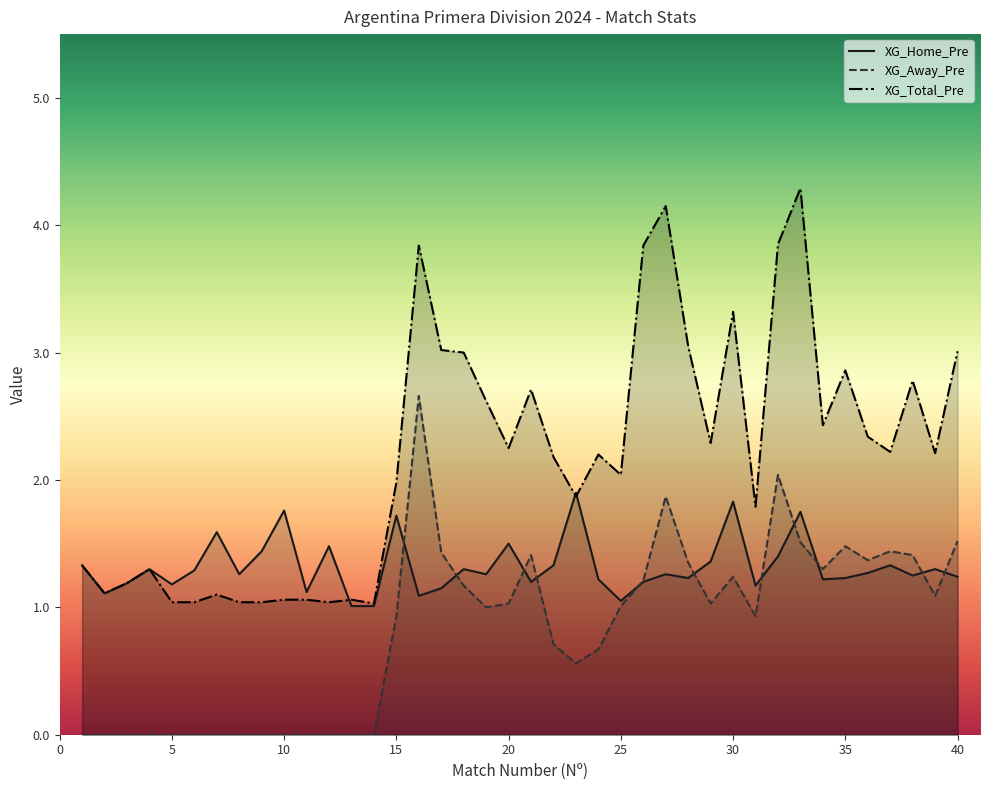

List the labels in order of XG_Away_Pre value, smallest first.

1, 2, 3, 4, 5, 6, 7, 8, 9, 10, 11, 12, 13, 14, 23, 24, 22, 15, 31, 19, 25, 20, 29, 39, 18, 26, 30, 34, 28, 36, 21, 38, 17, 37, 35, 33, 40, 27, 32, 16